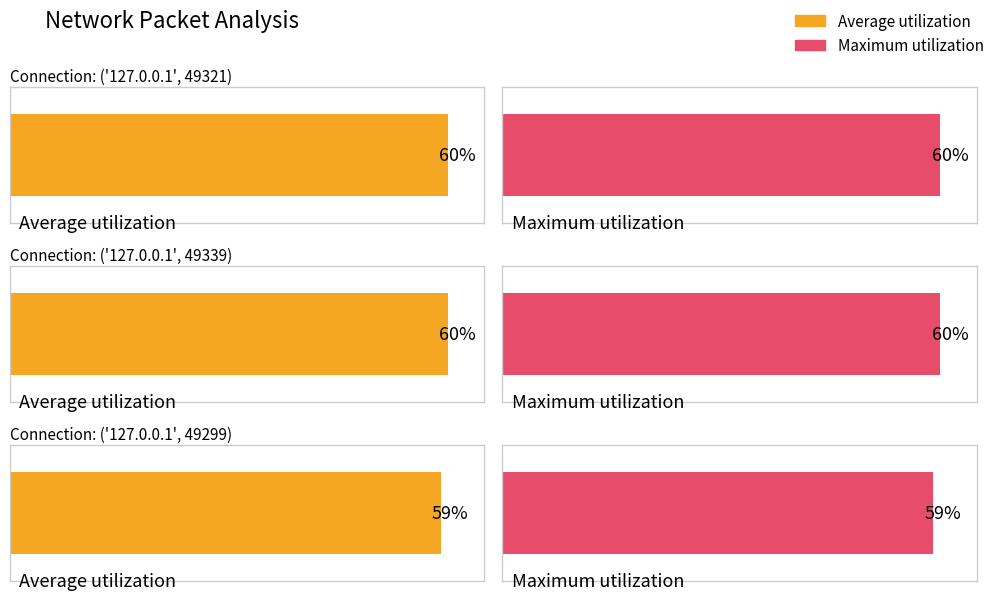

The value of Maximum utilization at ('127.0.0.1', 49321) is 94. True or false?

False